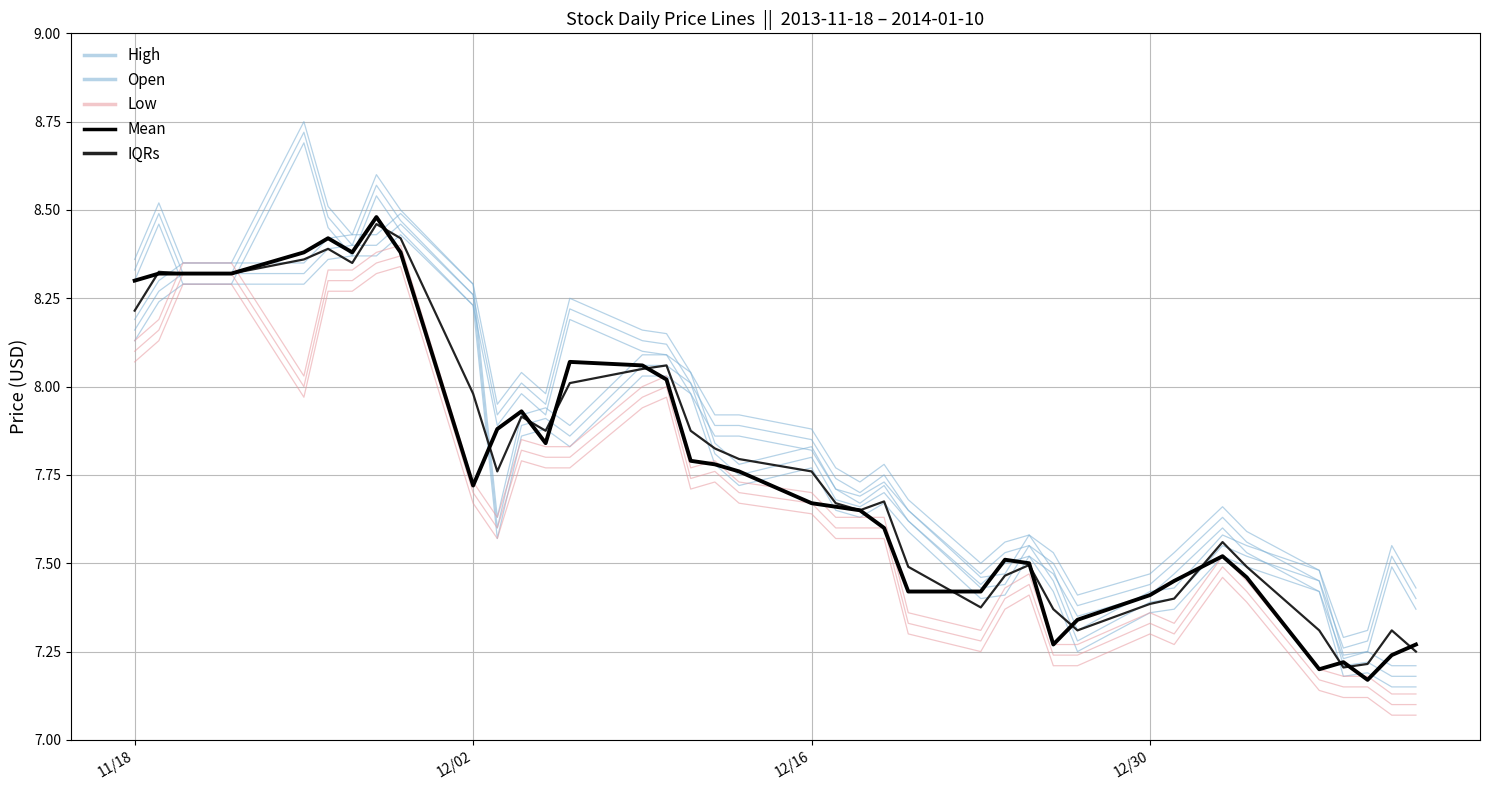

Which has a higher value, 22 or 11?

11